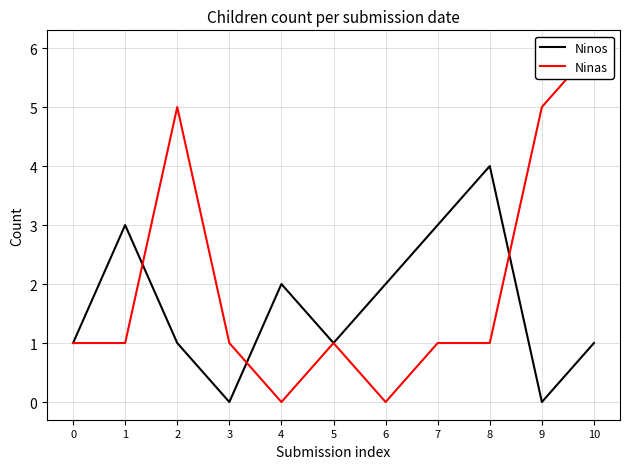

Where is the first local minimum for Ninos?

3